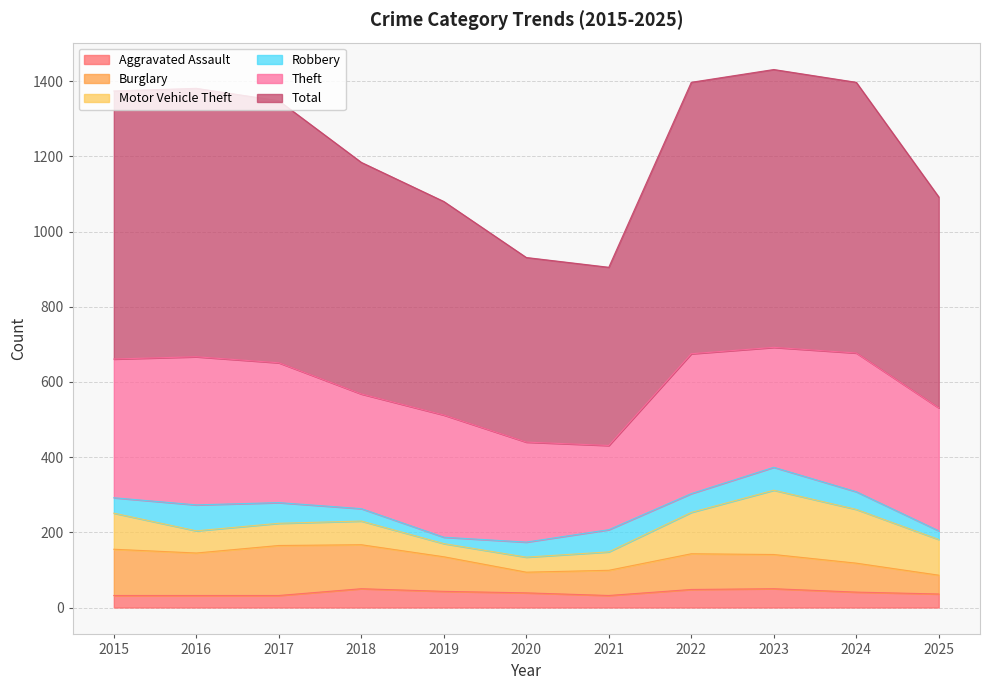

Which series changed the most between 2019 and 2025?

Motor Vehicle Theft